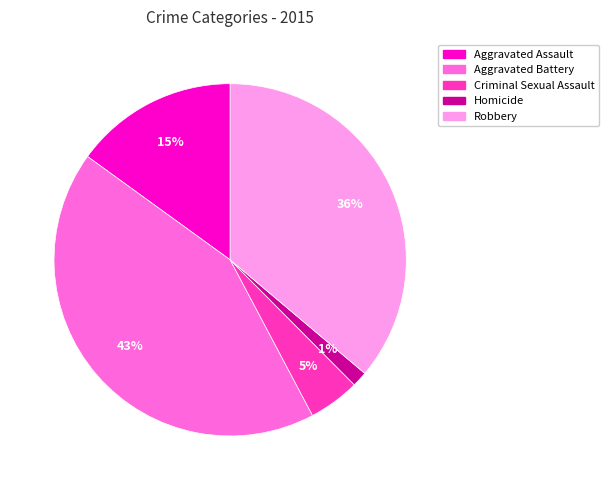

Is it true that Aggravated Assault is 15% of the pie?

True